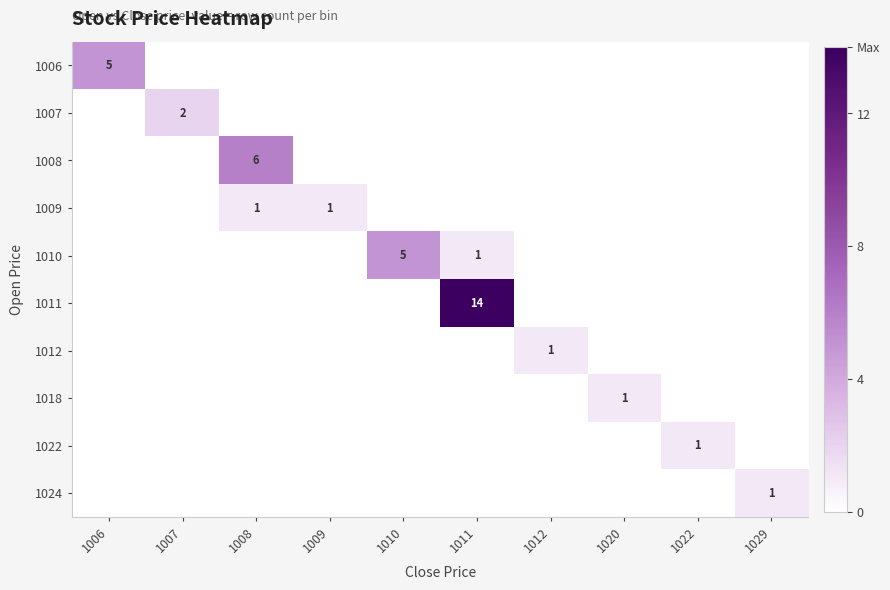

Is the value of 1008 at 1029 greater than the value of 1007 at 1012?

No